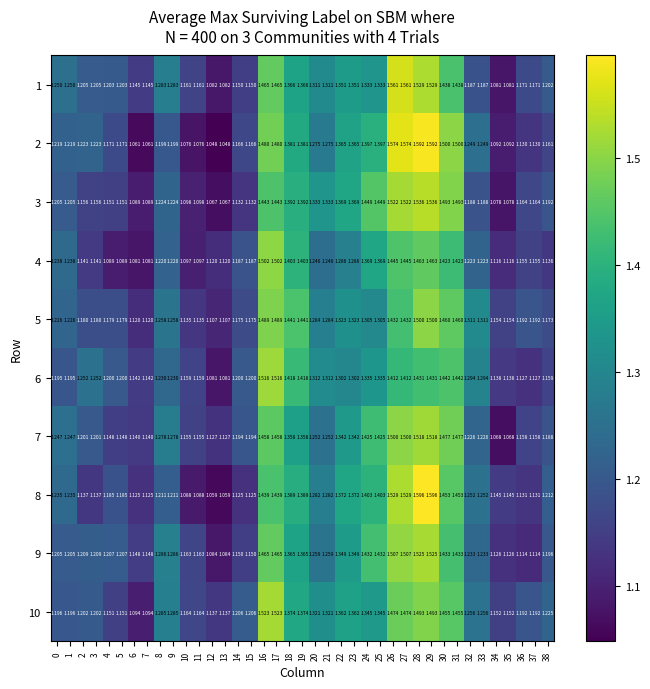

Is the value of 2 at 0 greater than the value of 9 at 28?

No